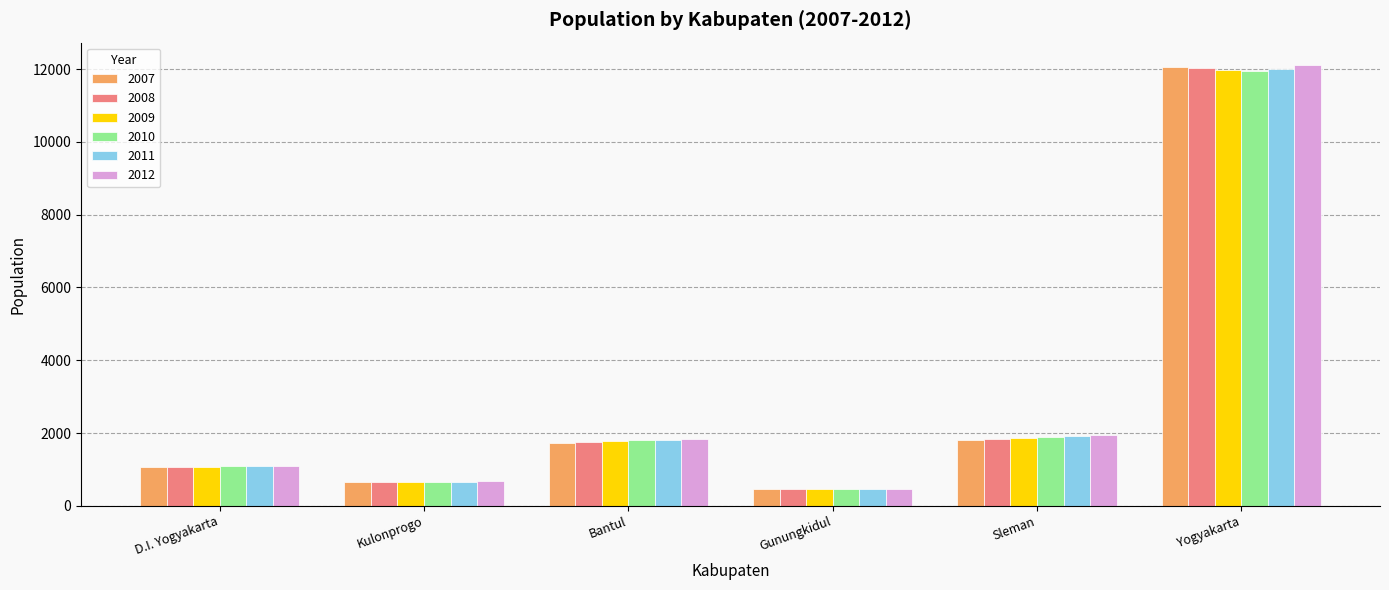

How many bars are there in each group?

6